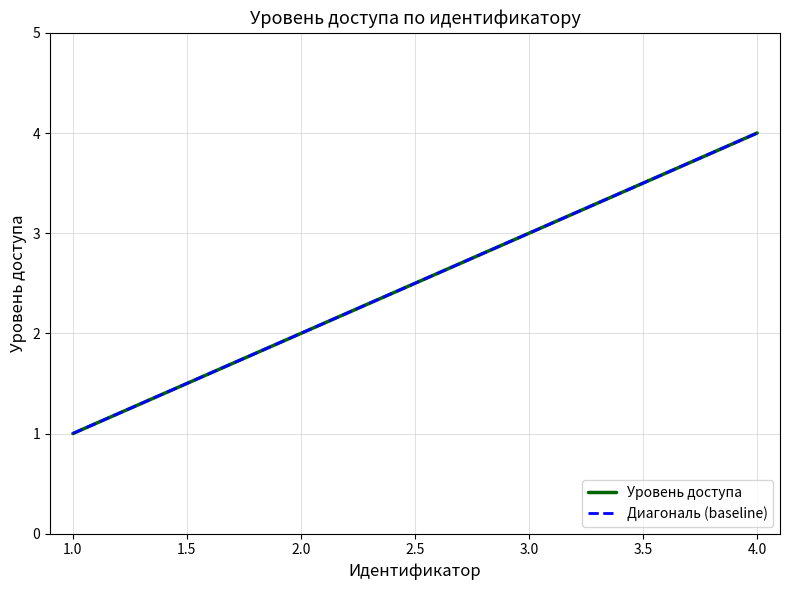

How many data points does each series have?

4